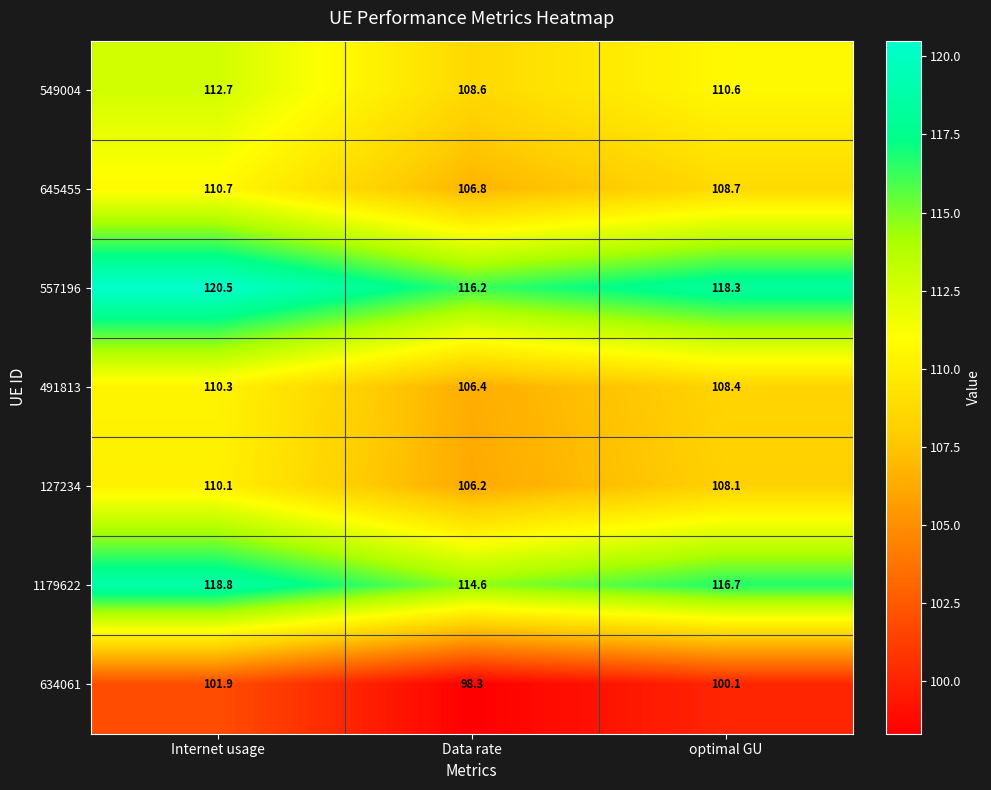

Which series has the widest spread of values?

557196